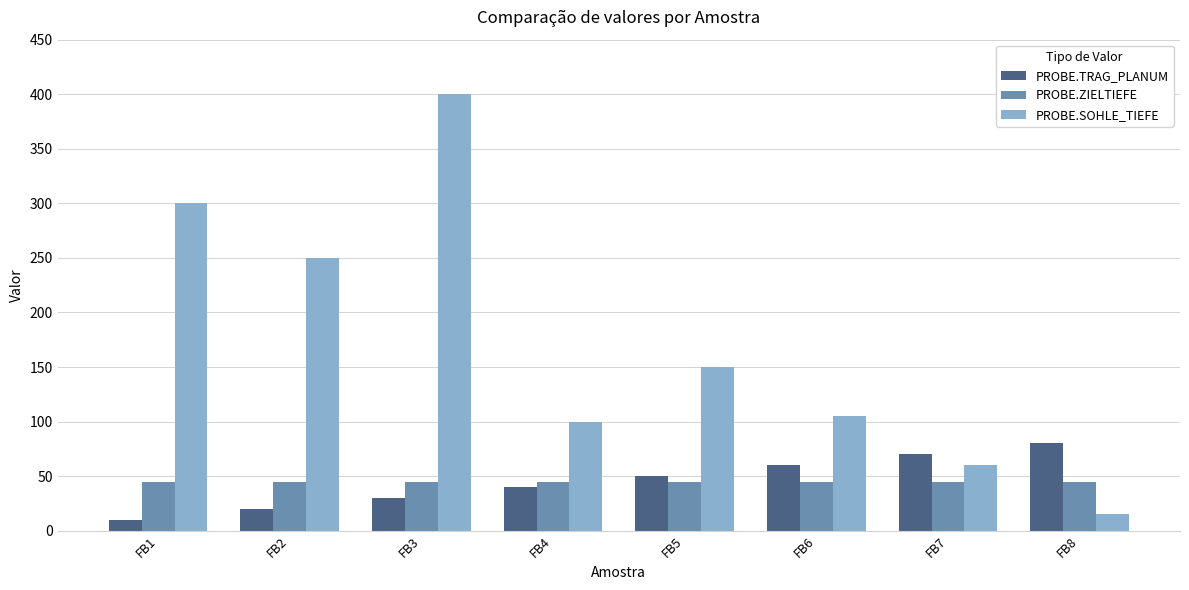

The value of PROBE.ZIELTIEFE at FB4 is 45. True or false?

True